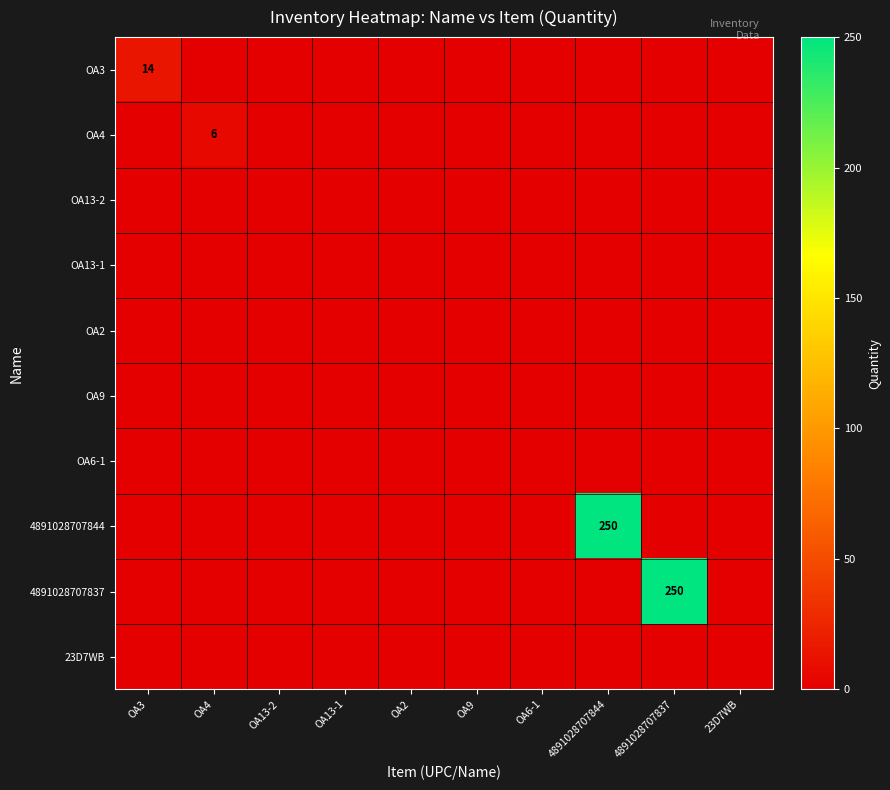

The OA4 series shows 0 at 4891028707844. True or false?

True